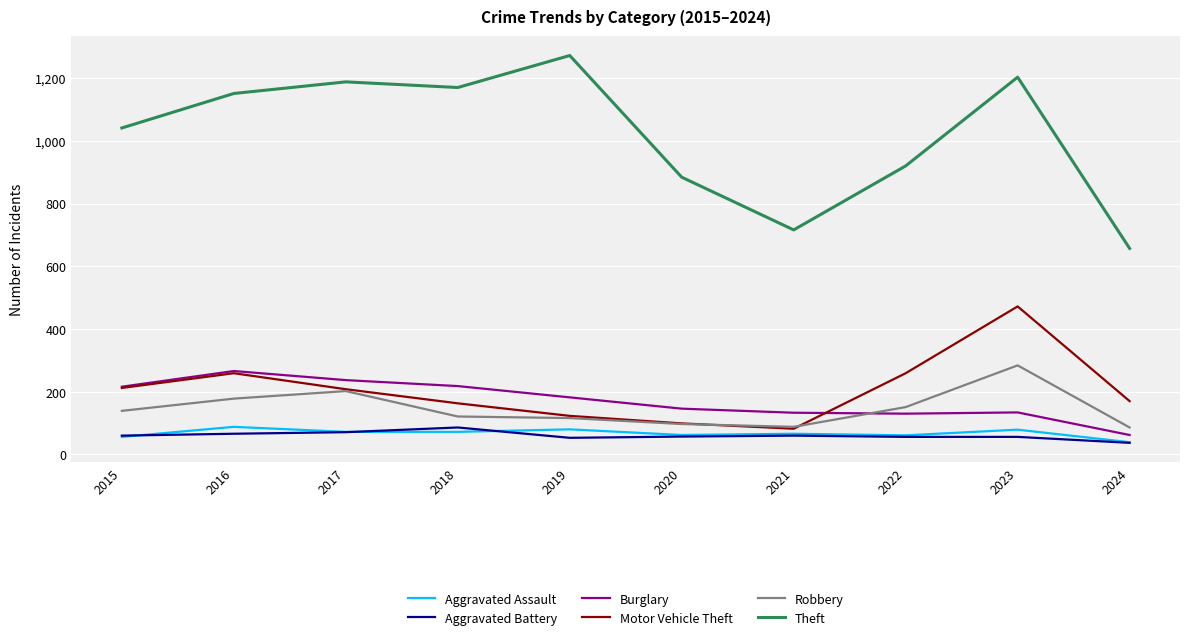

True or false: Motor Vehicle Theft and Theft intersect in this chart.

False